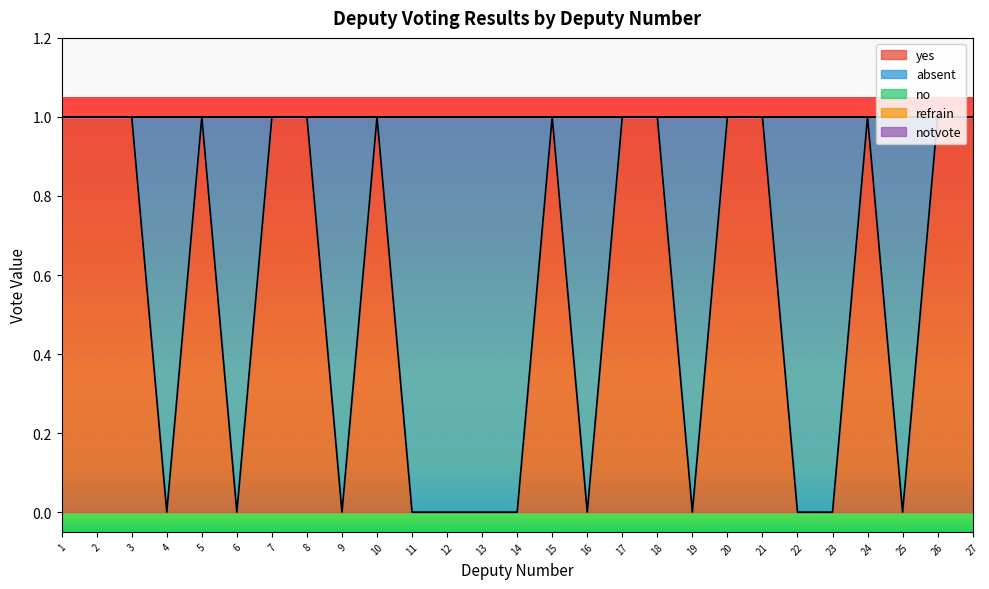

What are all the series names shown in the legend?

yes, absent, no, refrain, notvote